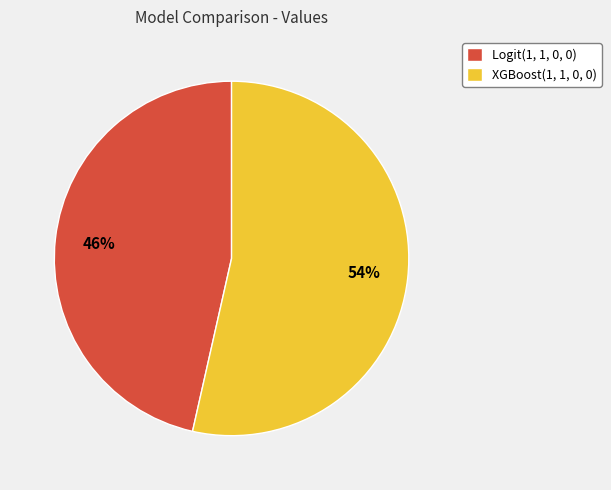

Count the number of slices in the pie.

2